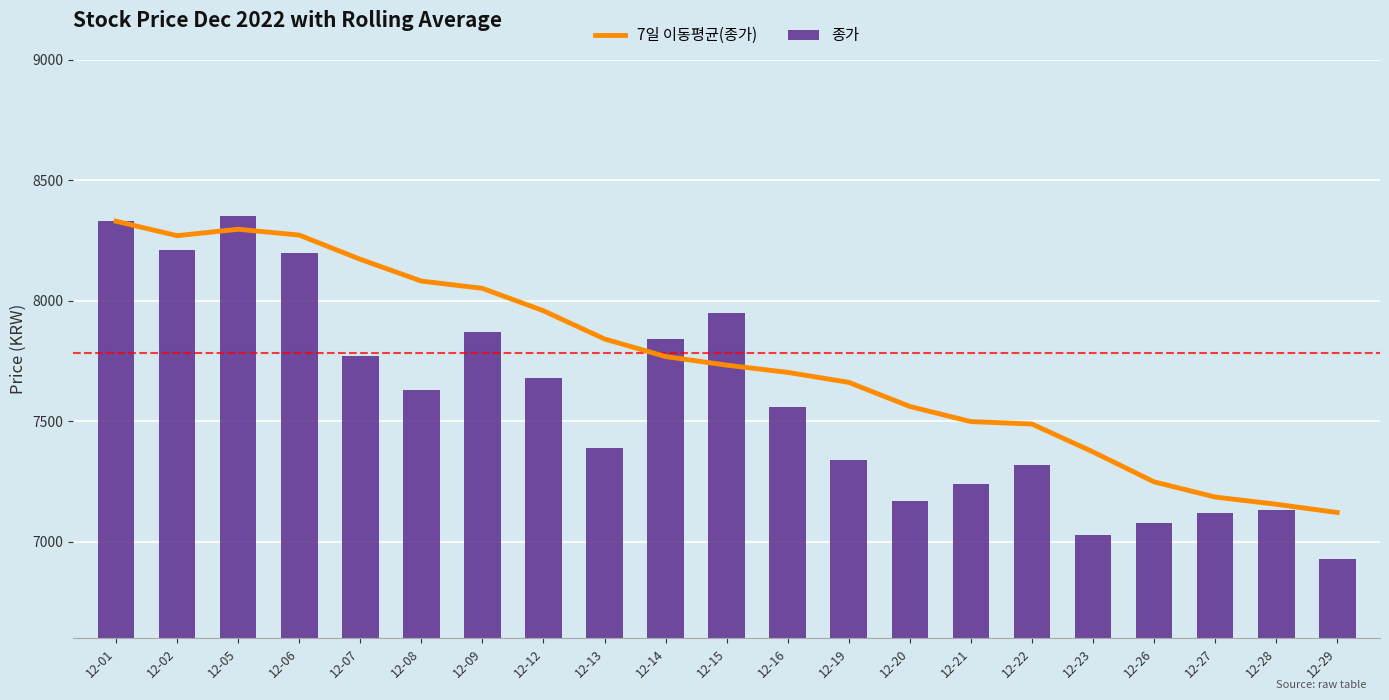

Between 12-26 and 12-27, which is larger?

12-26